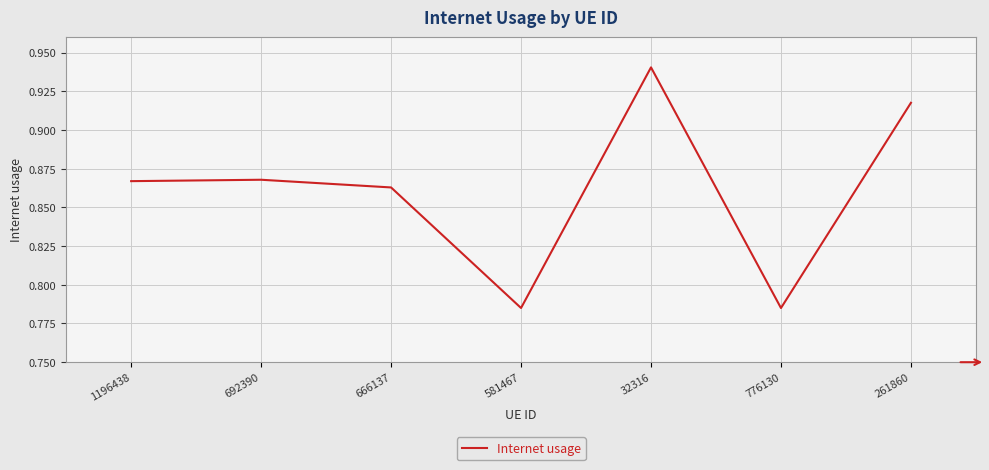

What position from the left is 1196438?

1